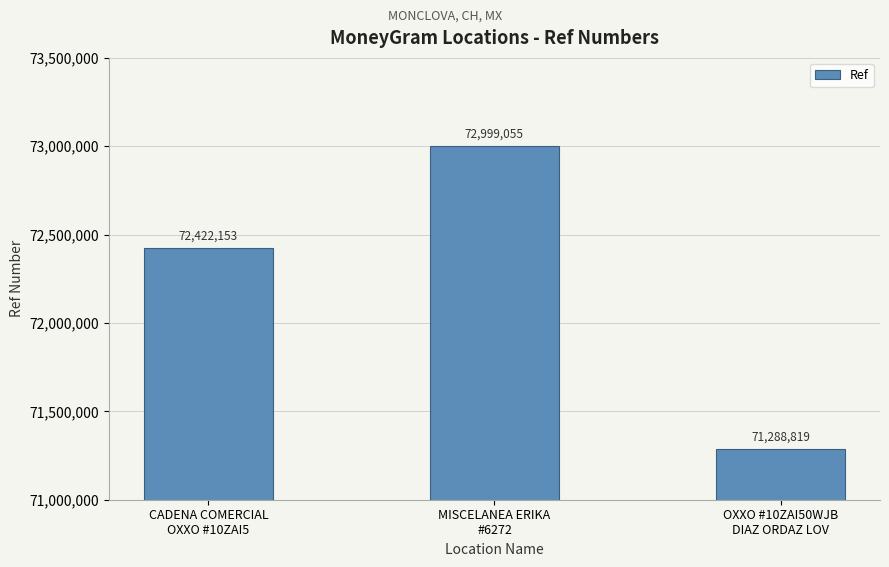

What is the maximum value shown in the chart?

72999055